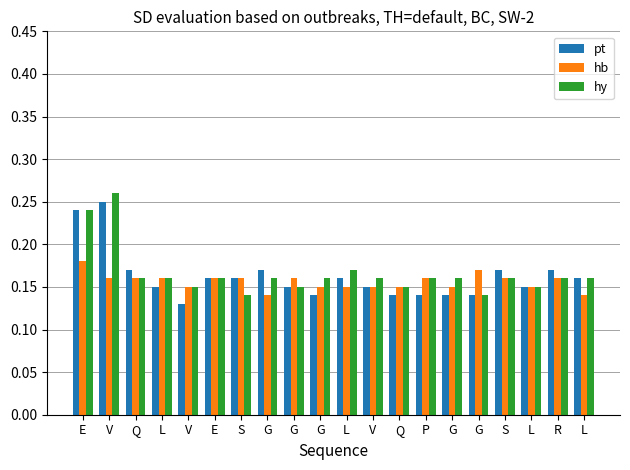

How many groups of bars are there?

20